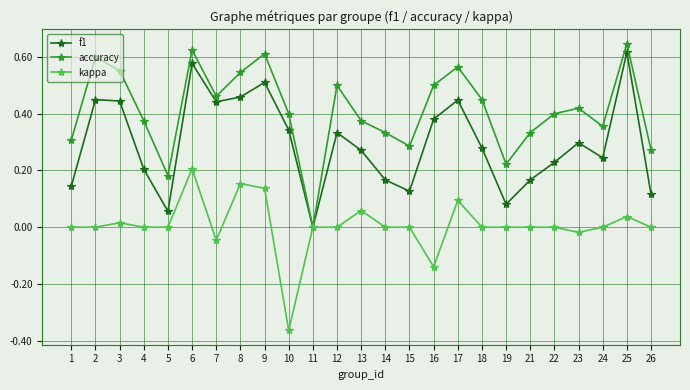

Is the value of kappa at 12 greater than the value of f1 at 25?

No